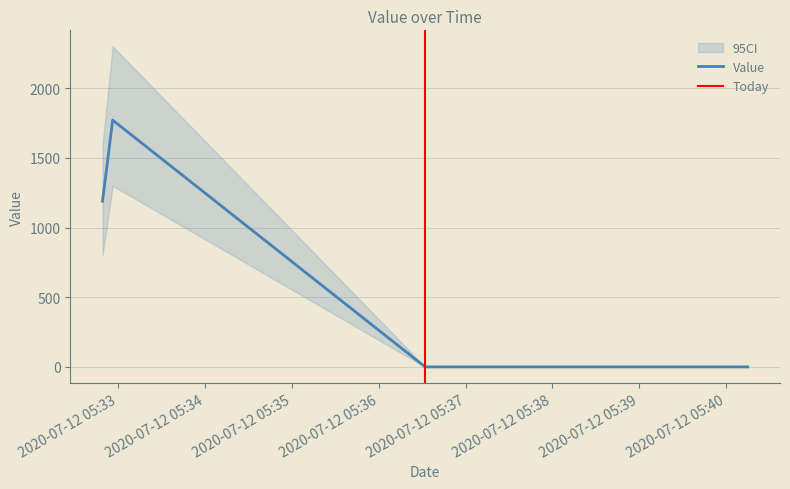

What is the change in value from 2020-07-12 05:32:49 to 2020-07-12 05:32:56?

+582.0